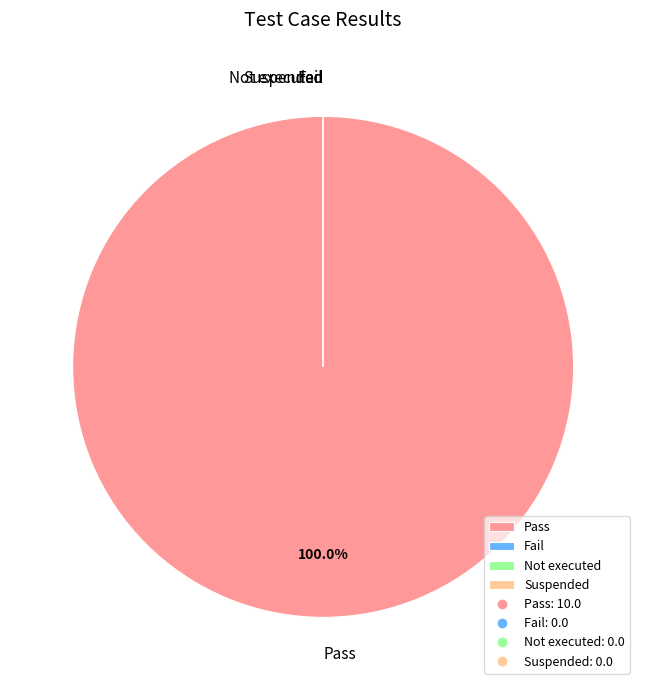

What is the largest slice in the pie chart?

Pass